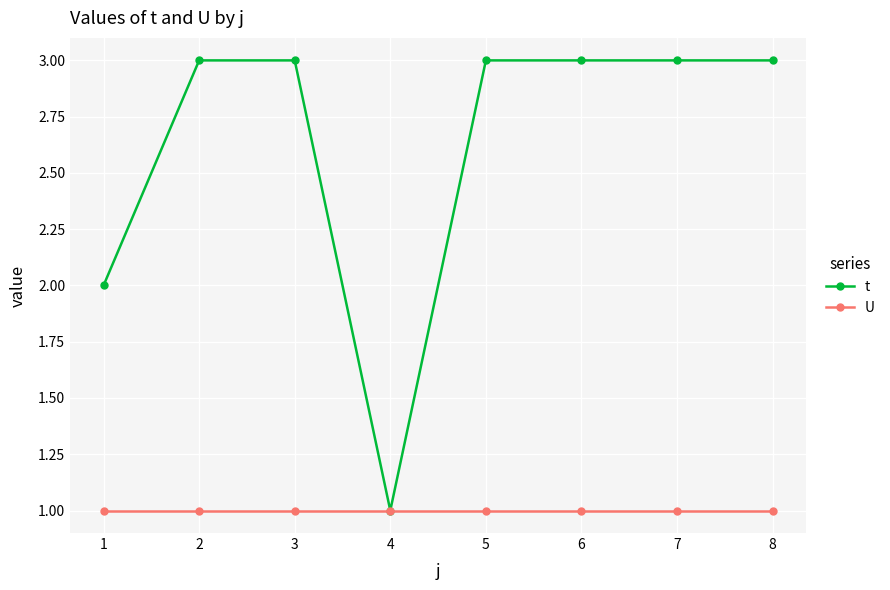

What is the value of the t point at the 4th from the left?

1